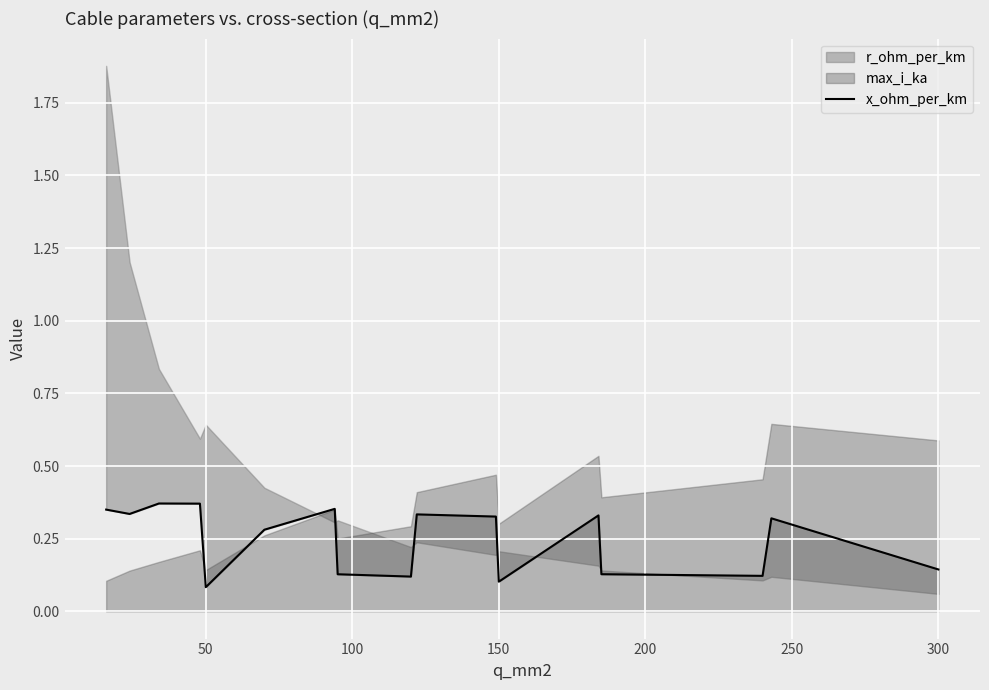

Is it true that the value at 250 is 0.3?

True